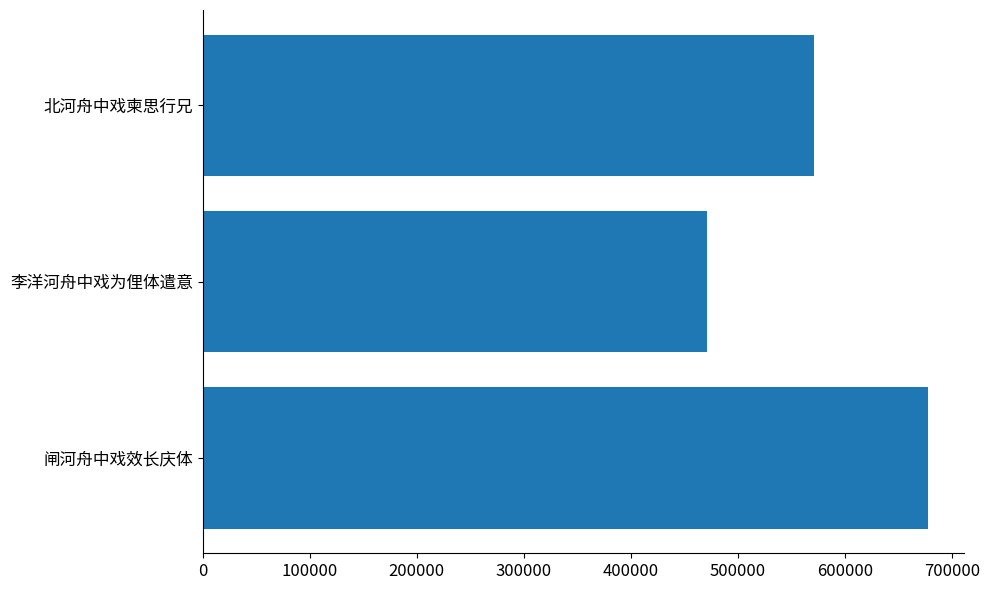

Is it true that the value at 北河舟中戏柬思行兄 is 853607?

False